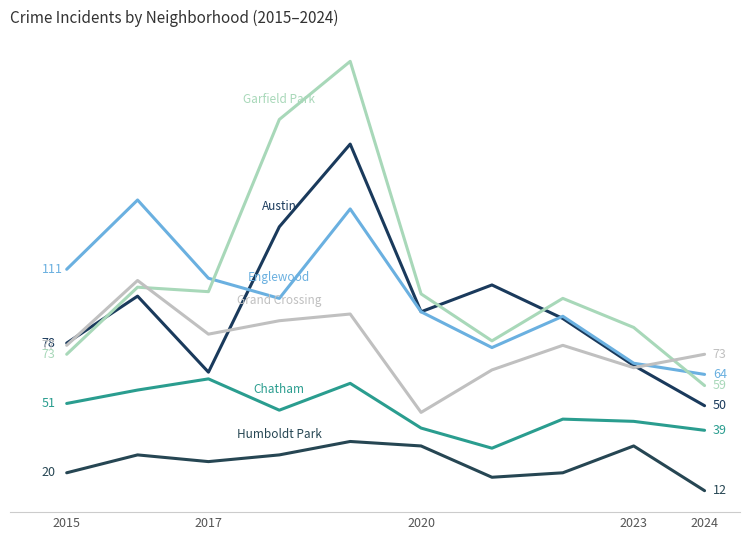

Does the chart have visible grid lines?

No